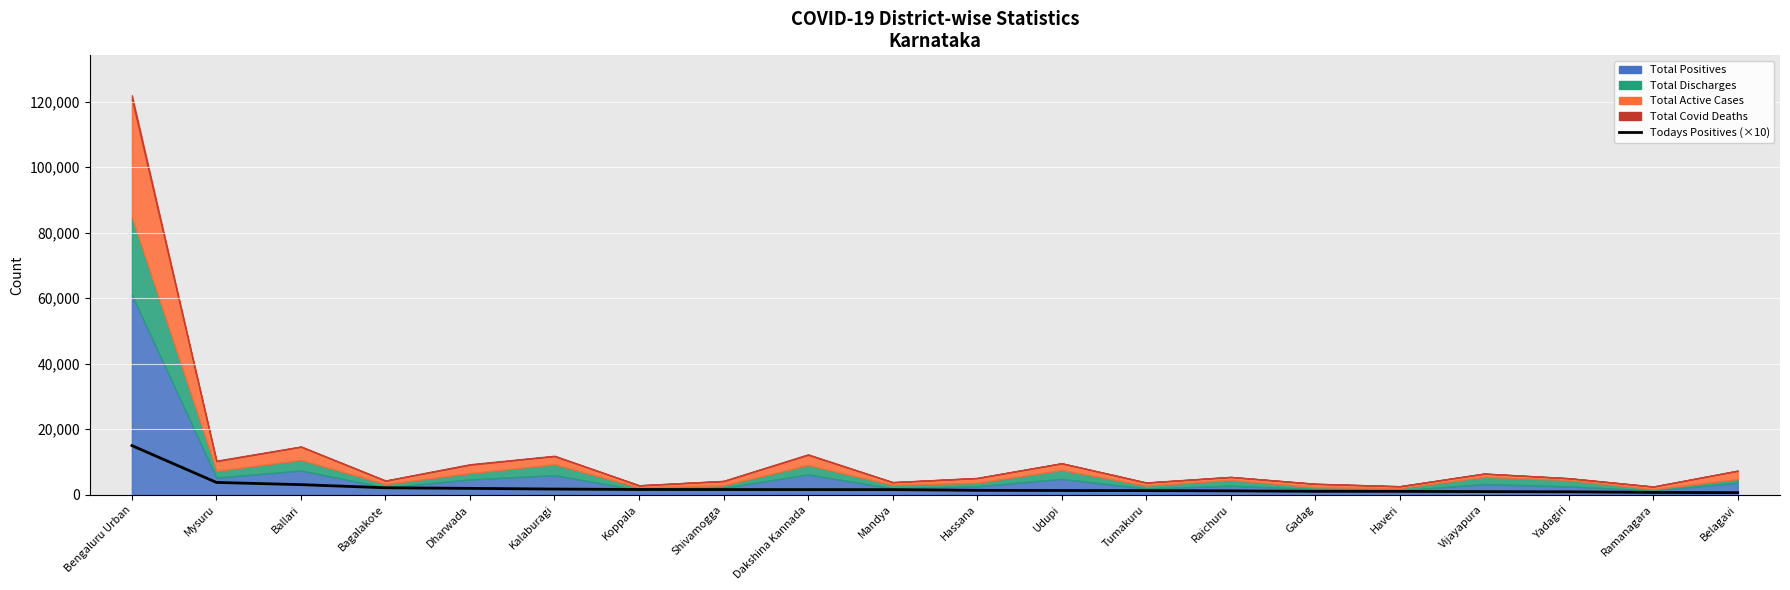

True or false: the data shows 1520 at Mandya.

True